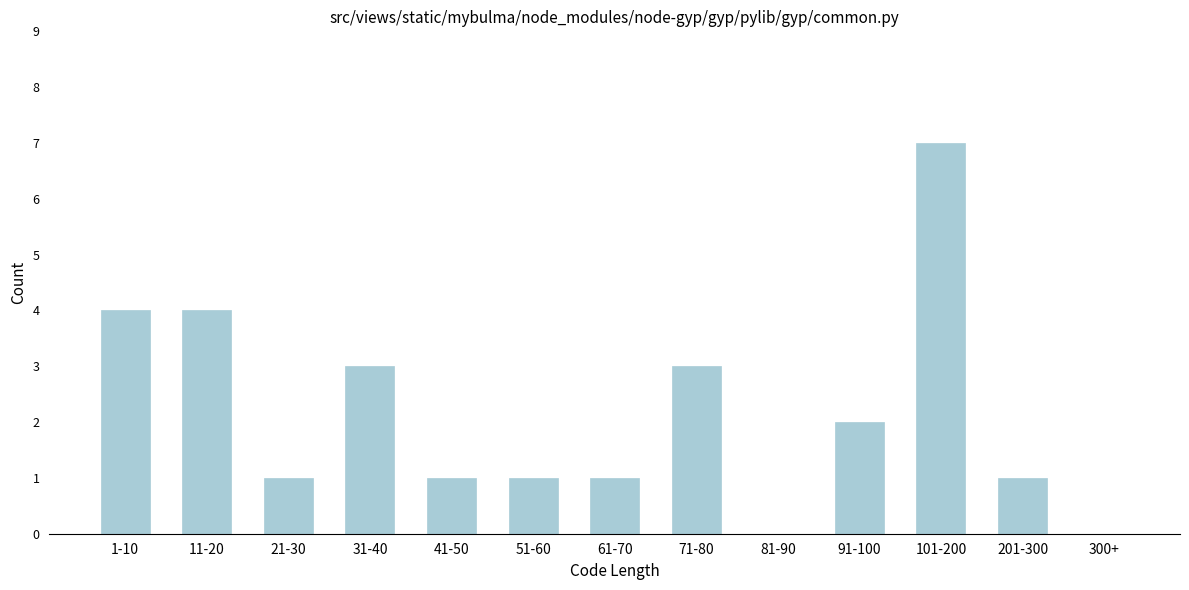

Reading left to right, extract all data points from this chart.

1-10=4	11-20=4	21-30=1	31-40=3	41-50=1	51-60=1	61-70=1	71-80=3	81-90=0	91-100=2	101-200=7	201-300=1	300+=0